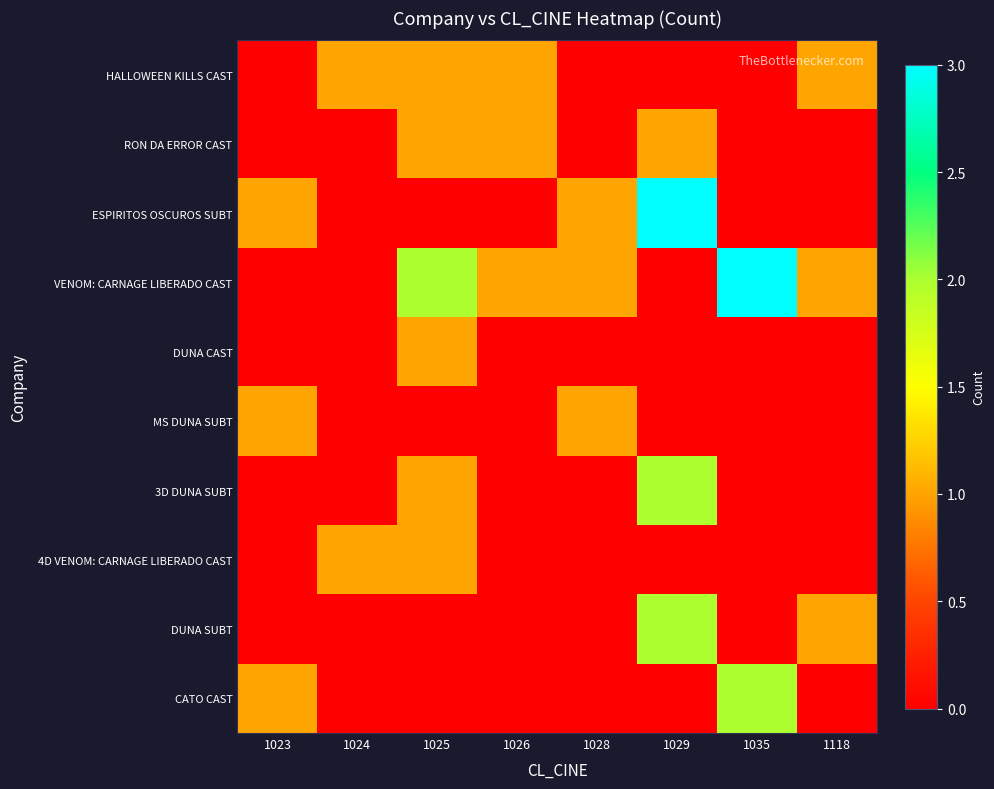

Reading right to left, what are all the values shown in this chart?

HALLOWEEN KILLS CAST: 1118=1	1035=0	1029=0	1028=0	1026=1	1025=1	1024=1	1023=0
RON DA ERROR CAST: 1118=0	1035=0	1029=1	1028=0	1026=1	1025=1	1024=0	1023=0
ESPIRITOS OSCUROS SUBT: 1118=0	1035=0	1029=3	1028=1	1026=0	1025=0	1024=0	1023=1
VENOM: CARNAGE LIBERADO CAST: 1118=1	1035=3	1029=0	1028=1	1026=1	1025=2	1024=0	1023=0
DUNA CAST: 1118=0	1035=0	1029=0	1028=0	1026=0	1025=1	1024=0	1023=0
MS DUNA SUBT: 1118=0	1035=0	1029=0	1028=1	1026=0	1025=0	1024=0	1023=1
3D DUNA SUBT: 1118=0	1035=0	1029=2	1028=0	1026=0	1025=1	1024=0	1023=0
4D VENOM: CARNAGE LIBERADO CAST: 1118=0	1035=0	1029=0	1028=0	1026=0	1025=1	1024=1	1023=0
DUNA SUBT: 1118=1	1035=0	1029=2	1028=0	1026=0	1025=0	1024=0	1023=0
CATO CAST: 1118=0	1035=2	1029=0	1028=0	1026=0	1025=0	1024=0	1023=1